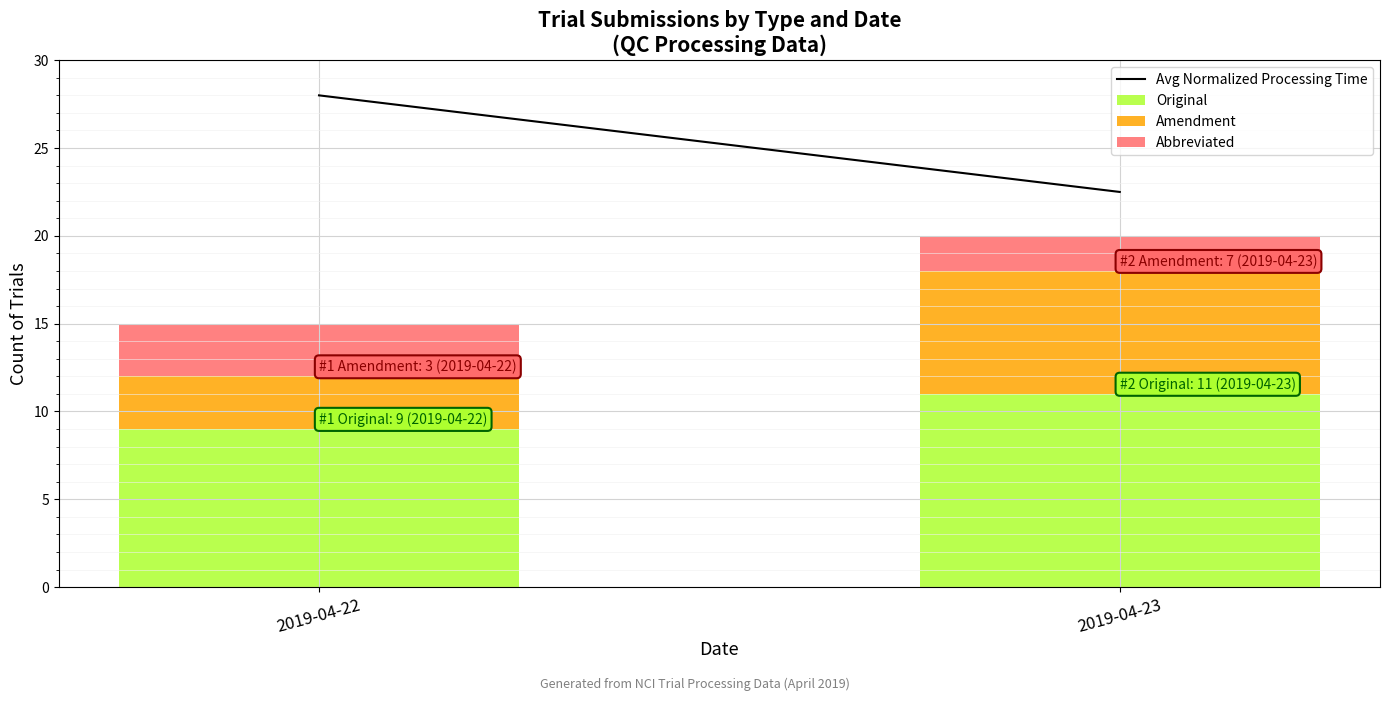

How many distinct data groups are displayed?

3